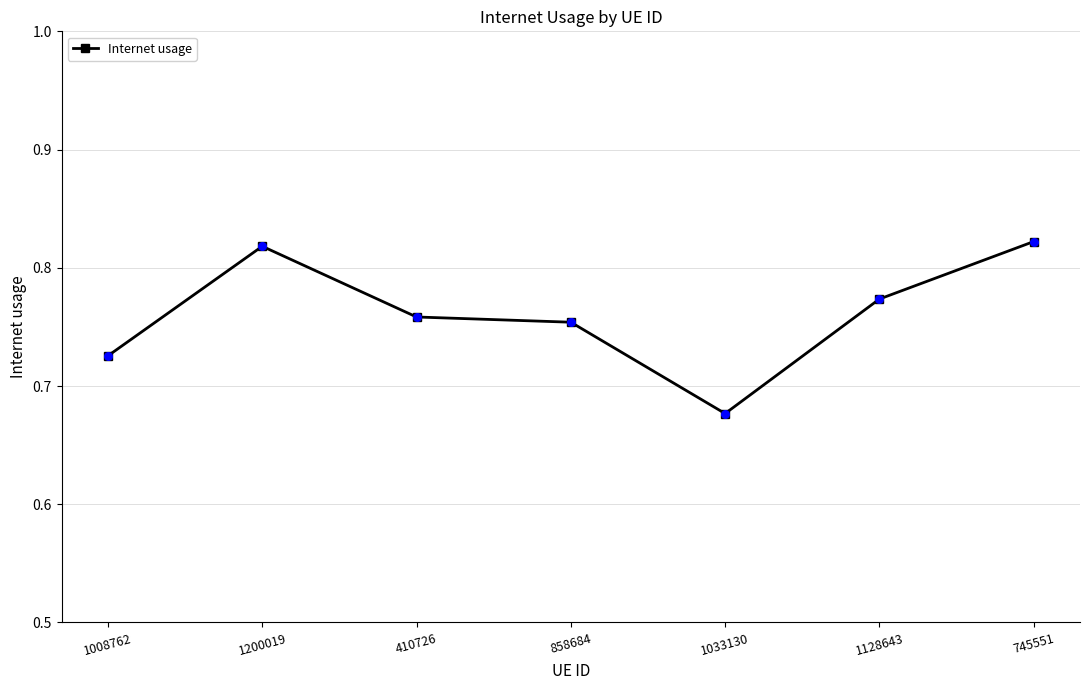

What is the change in value from 1008762 to 1200019?

+0.1